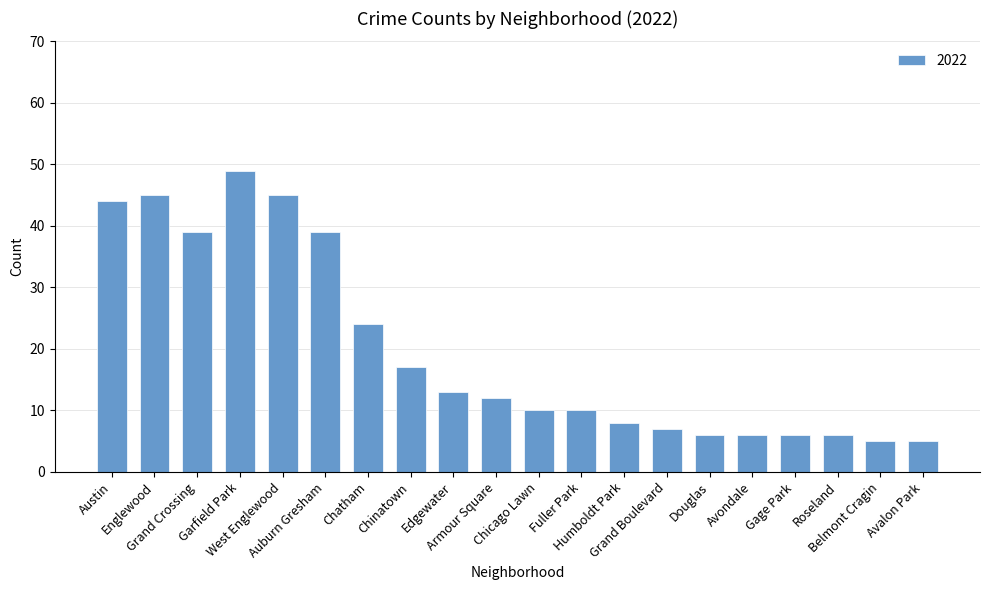

Approximately how many times larger is the value at Armour Square compared to West Englewood?

0.3